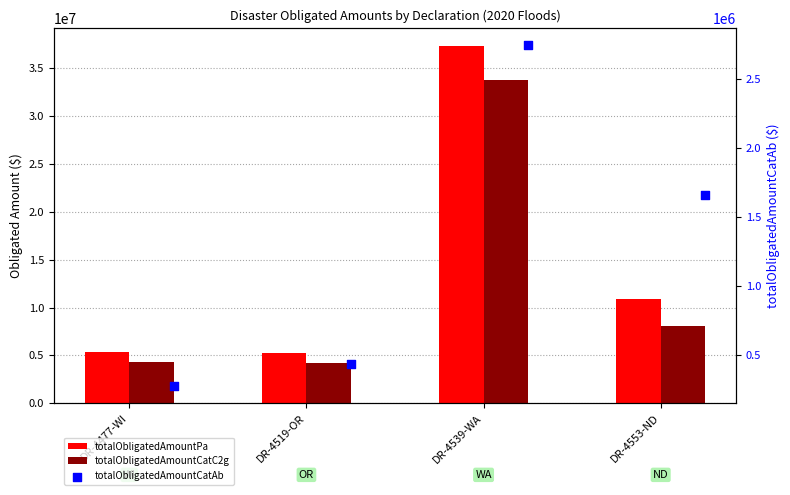

At how many categories does at least one series exceed 17363908?

1